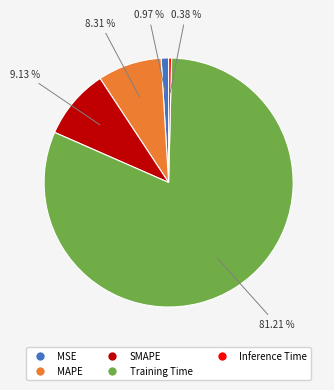

What is the majority slice?

Training Time